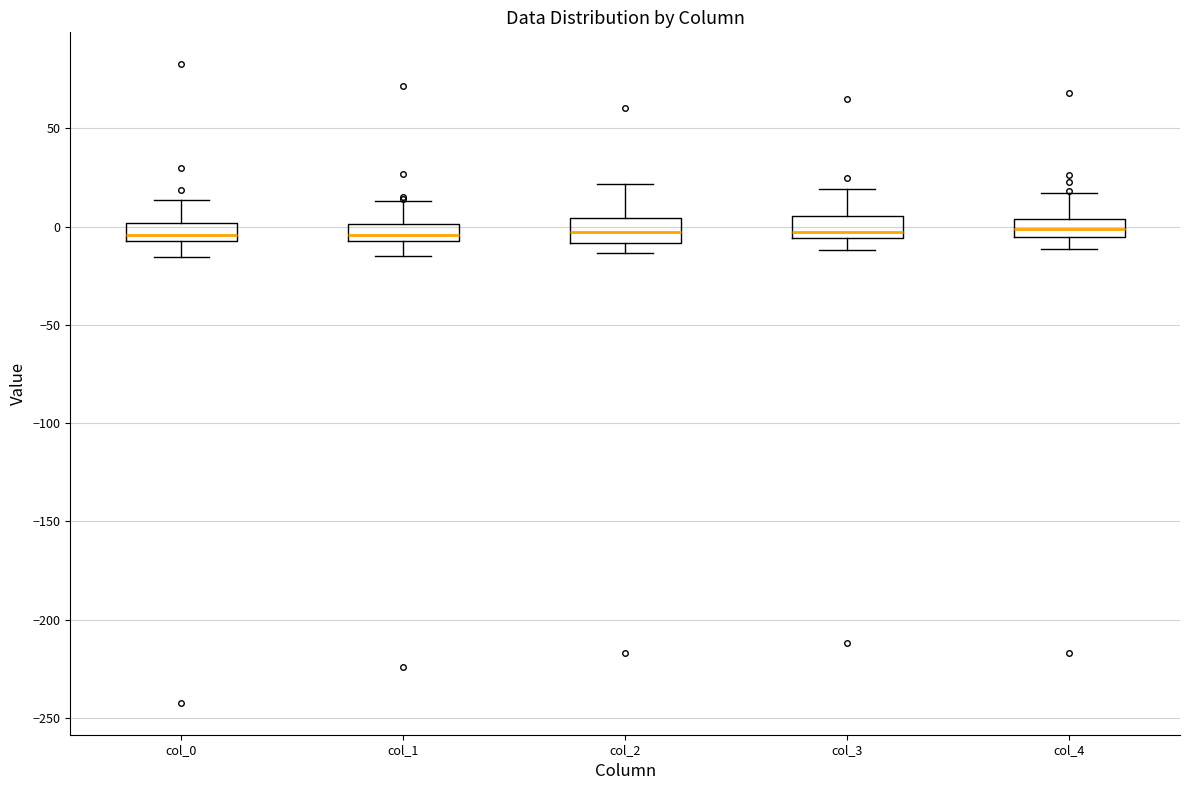

Reading left to right, transcribe this box plot: for each box, give where its median line is, the range the box spans, and where its two whiskers end, as read against the y-axis. The values are not printed on the chart, so give them approximately, as read against the axis.

col_0: median -5 (just above the box's lower edge), box -5 to 0, whiskers -15 to 15
col_1: median -5 (inside the box), box -5 to 0, whiskers -15 to 15
col_2: median -5, box -10 to 5, whiskers -15 to 20
col_3: median -5 (just above the box's lower edge), box -5 to 5, whiskers -10 to 20
col_4: median 0, box -5 to 5, whiskers -10 to 15